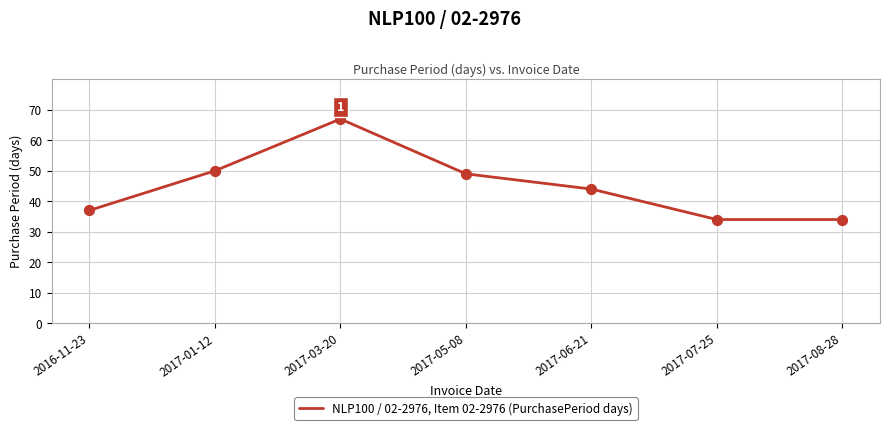

What is the change in value from 2017-01-12 to 2017-06-21?

-6